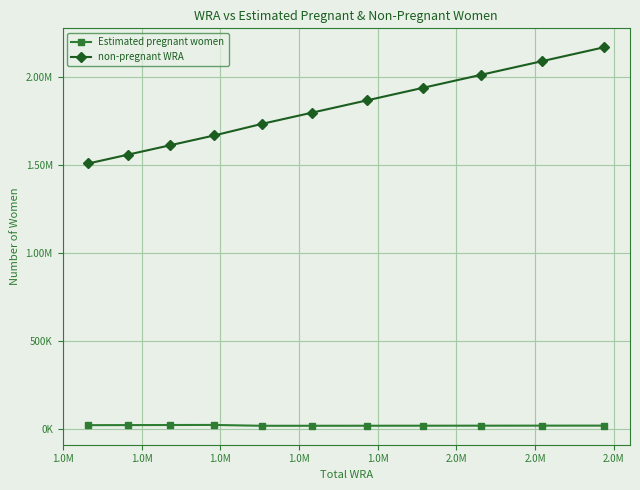

Does the chart display data point markers on the line(s)?

Yes